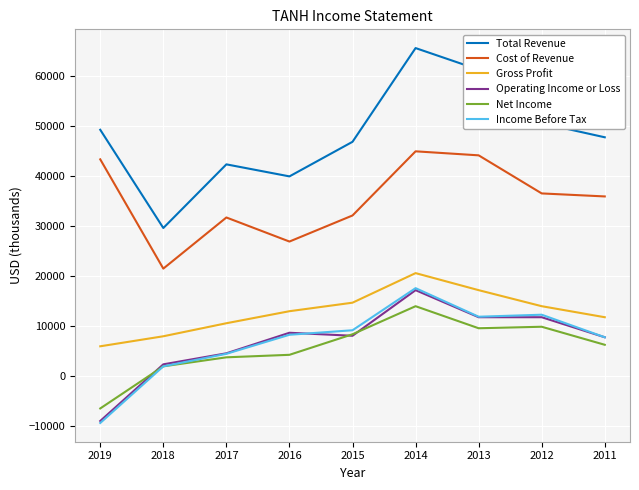

Which series has the largest total across all categories?

Total Revenue